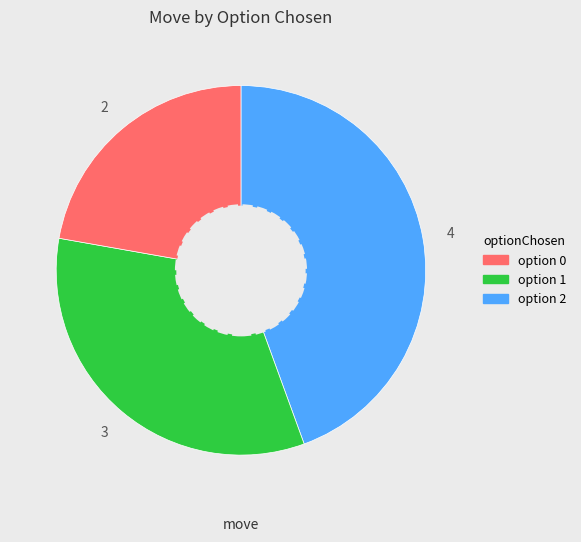

Is there any slice that represents more than half of the pie?

No